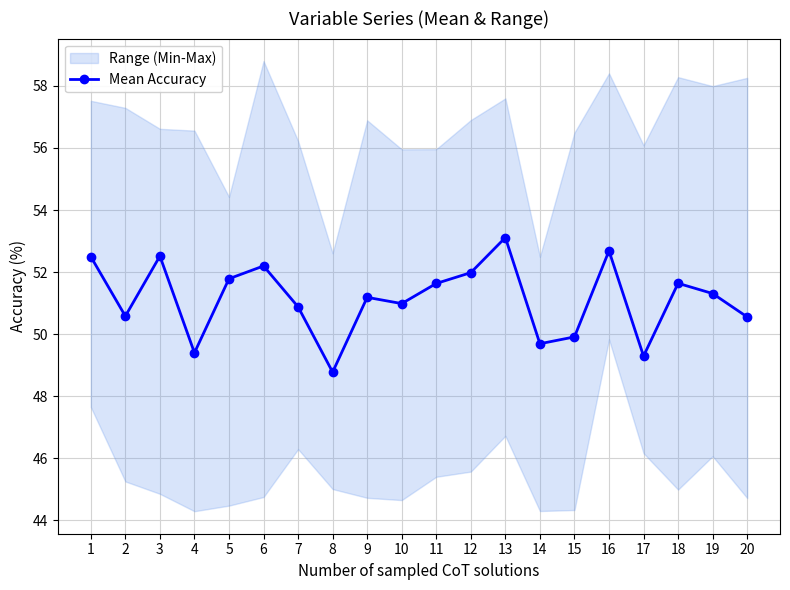

Reading left to right, transcribe all the data shown in this chart.

1=52.5	2=50.6	3=52.5	4=49.4	5=51.8	6=52.2	7=50.9	8=48.8	9=51.2	10=51.0	11=51.6	12=52.0	13=53.1	14=49.7	15=49.9	16=52.7	17=49.3	18=51.6	19=51.3	20=50.6